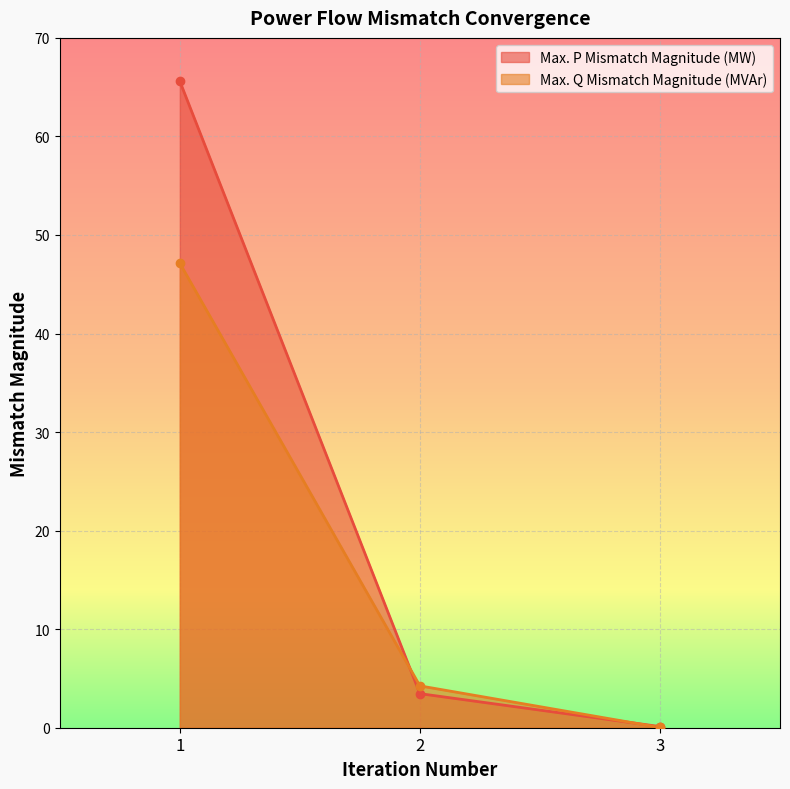

List the labels in order of Max. P Mismatch Magnitude (MW) value, smallest first.

3, 2, 1